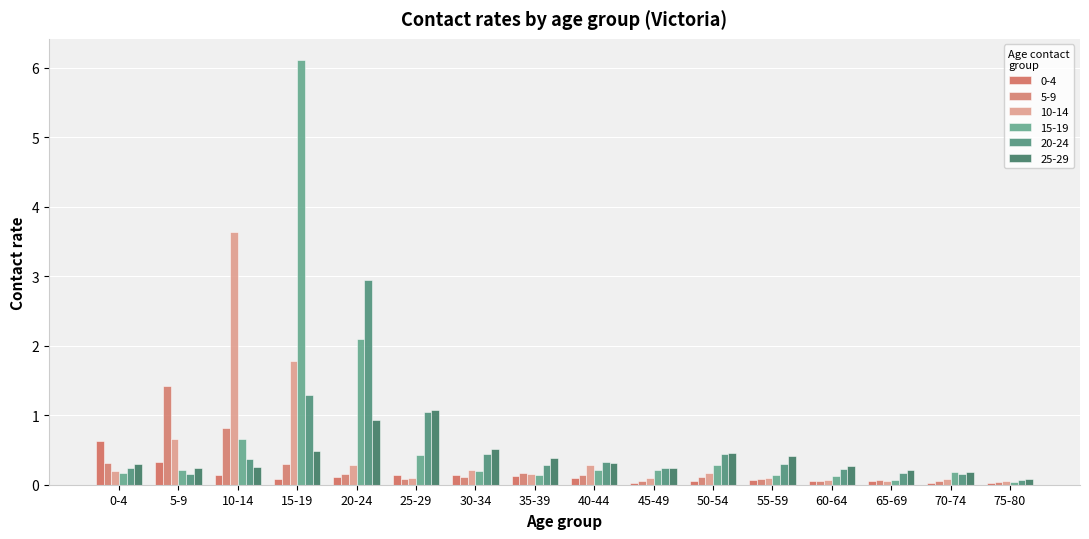

What is the label of the 2nd bar from the right?

70-74